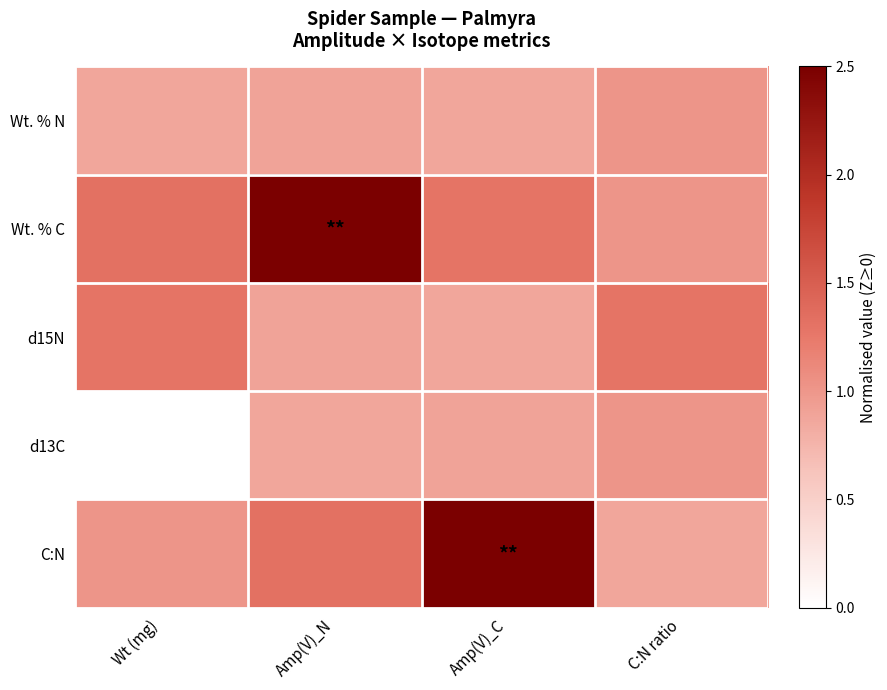

Reading right to left, extract all data points from this chart.

Wt. % N: C:N ratio=1.0	Amp(V)_C=0.9	Amp(V)_N=0.9	Wt (mg)=0.9
Wt. % C: C:N ratio=1.0	Amp(V)_C=1.3	Amp(V)_N=2.5	Wt (mg)=1.3
d15N: C:N ratio=1.3	Amp(V)_C=0.9	Amp(V)_N=0.9	Wt (mg)=1.3
d13C: C:N ratio=1.0	Amp(V)_C=0.9	Amp(V)_N=0.9	Wt (mg)=0.0
C:N: C:N ratio=0.9	Amp(V)_C=2.5	Amp(V)_N=1.3	Wt (mg)=1.0